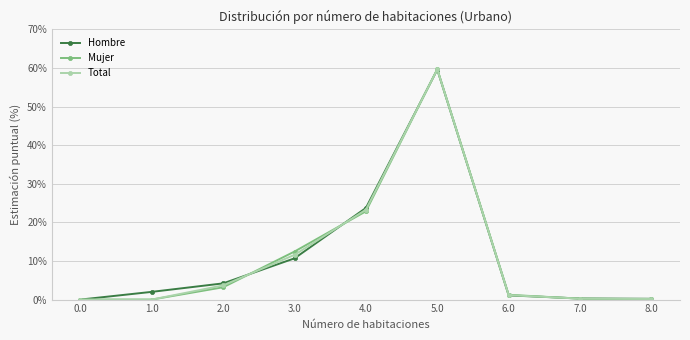

What is the sum of all Mujer values?

99.8